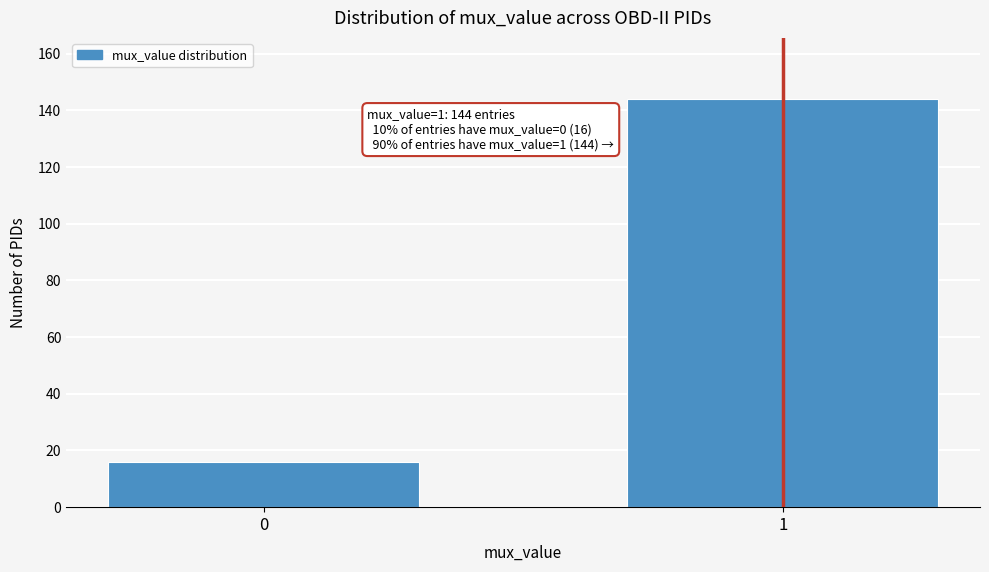

Reading left to right, transcribe all the data shown in this chart.

16	144